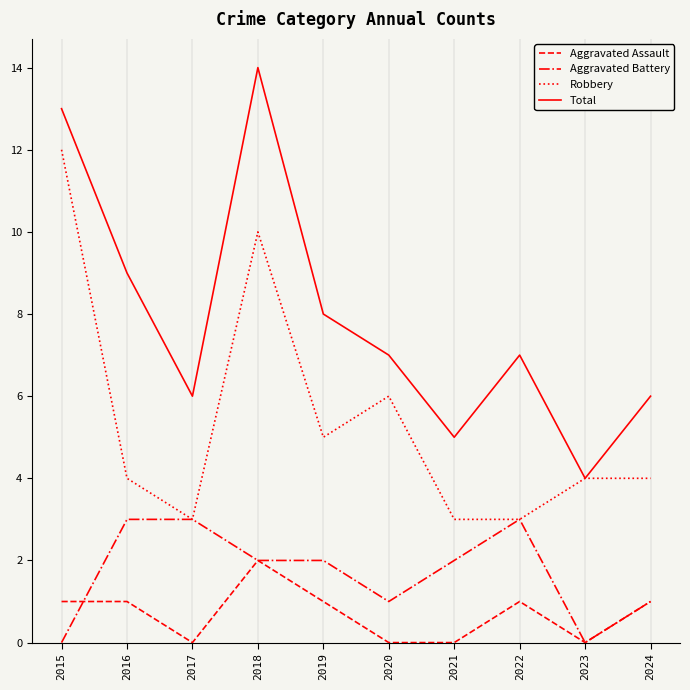

What is the difference between the maximum and minimum values in the Total series?

10